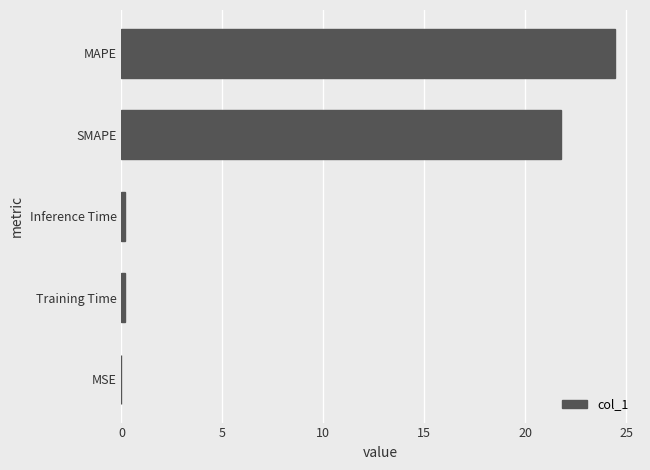

Which label corresponds to the largest value in the chart?

MAPE